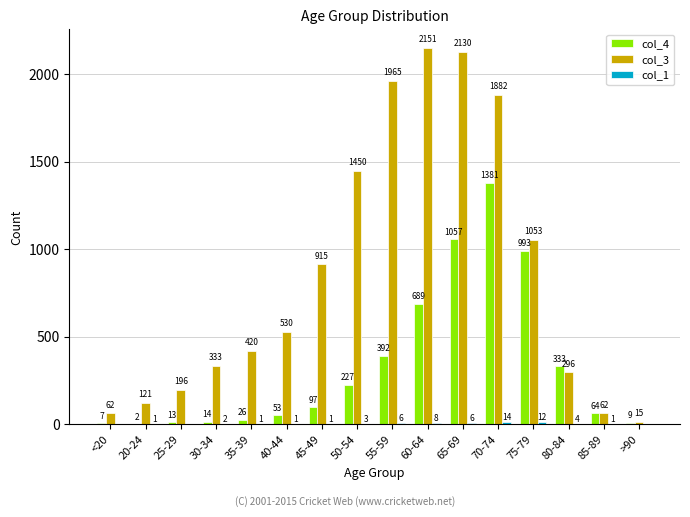

Which series has the largest range (max minus min)?

col_3